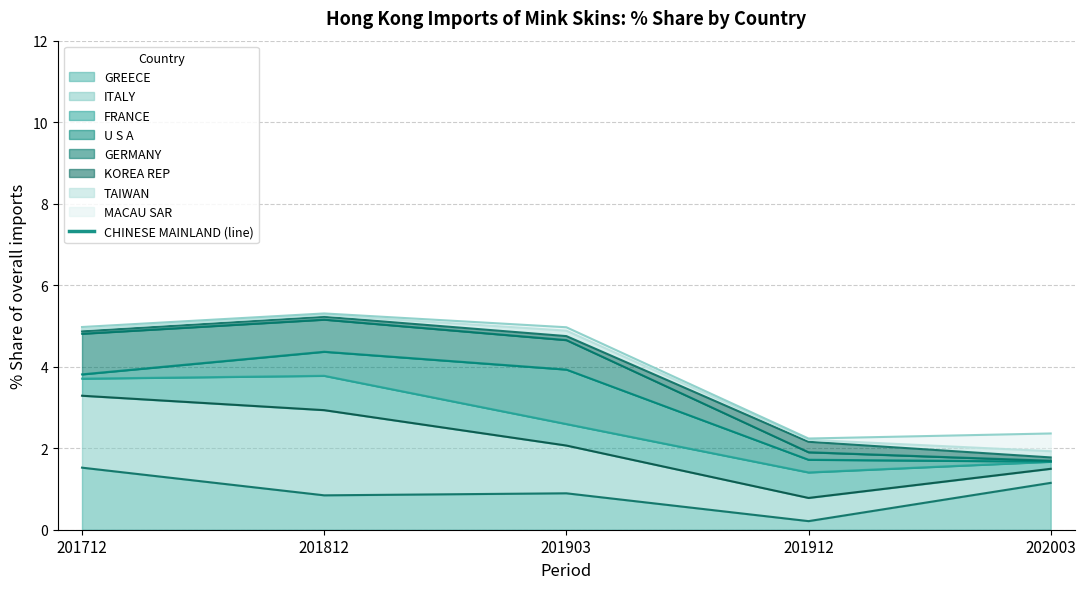

Which category has the highest value in the GREECE series?

201712